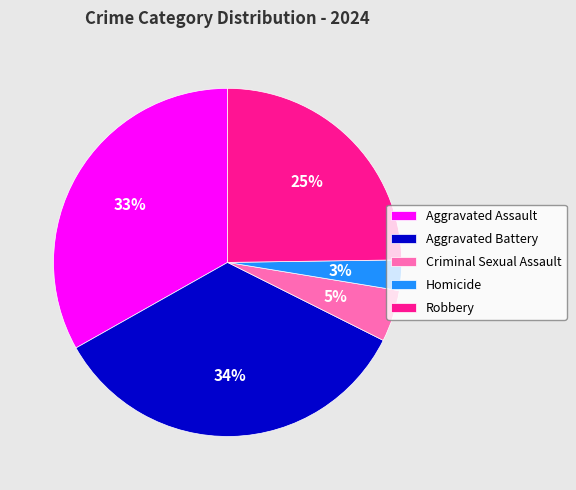

Is there a majority slice in this chart?

No